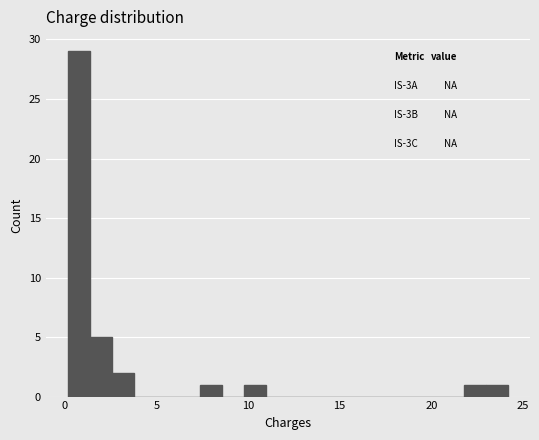

Around what value on the x-axis is the tallest bar? Give the approximate position of its centre, as read against the axis.

1.0